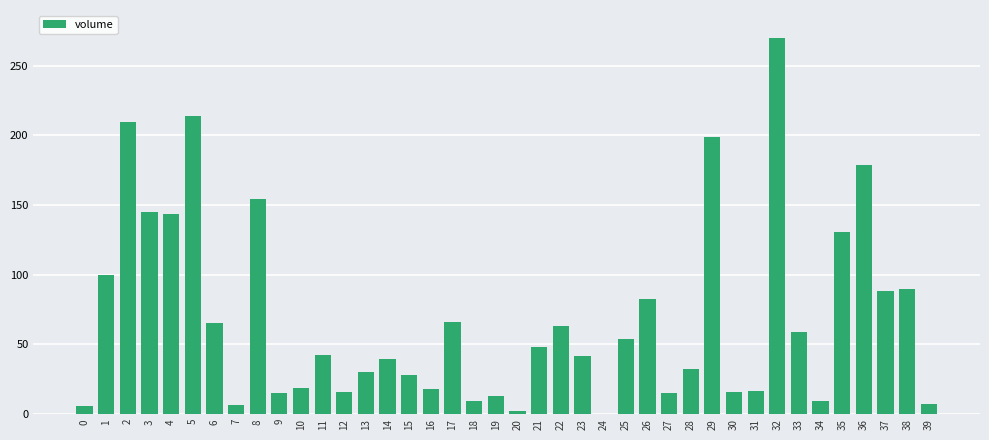

At which category does the chart reach its peak across all series?

32